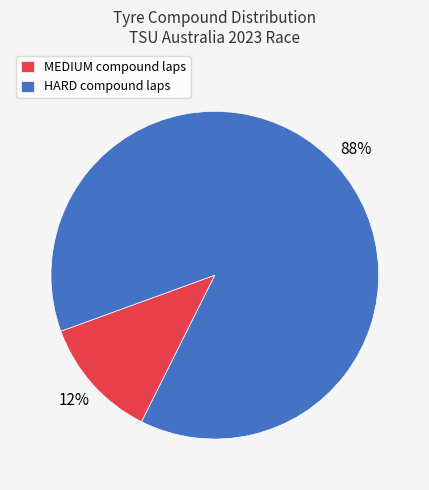

True or false: HARD accounts for 88% of the total.

True